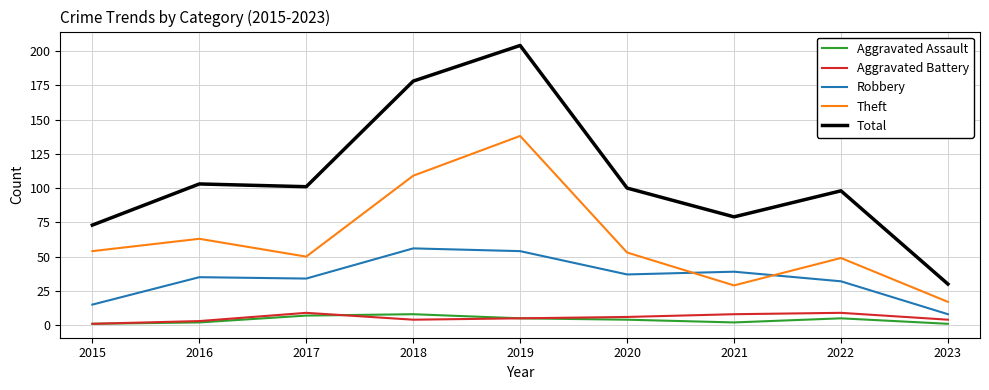

At which category does the chart reach its peak across all series?

2019